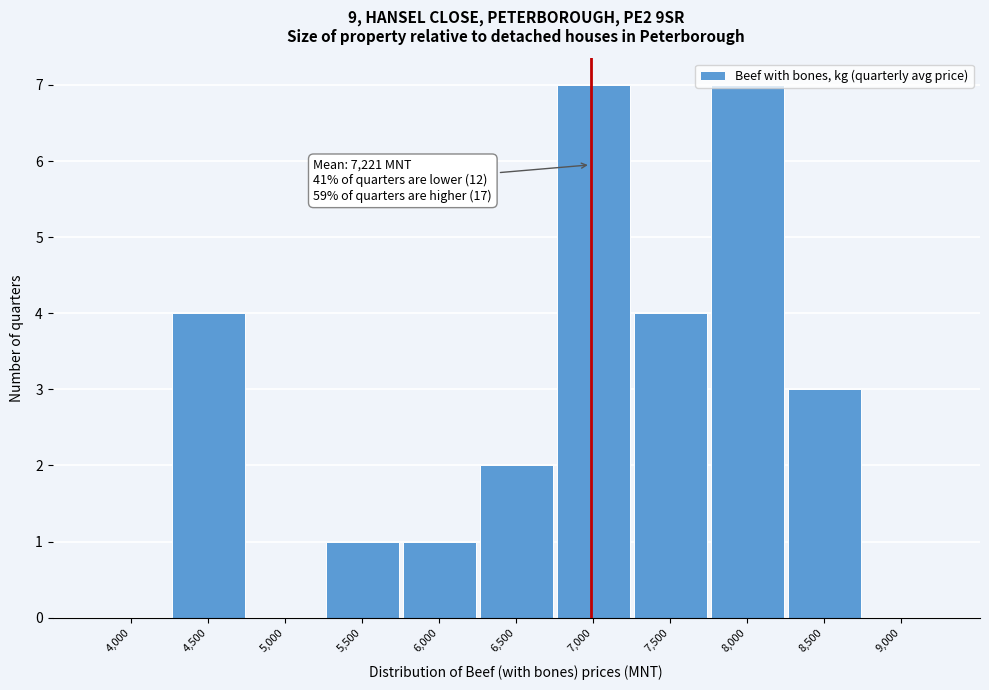

Is it true that the value at 8,500 is 3?

True